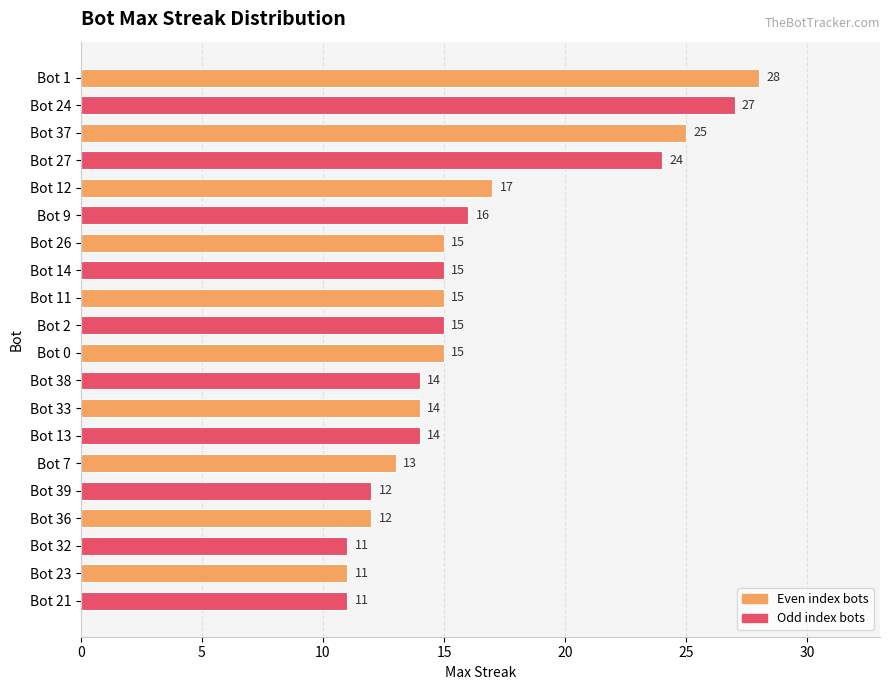

What is the difference between the maximum and minimum values?

17